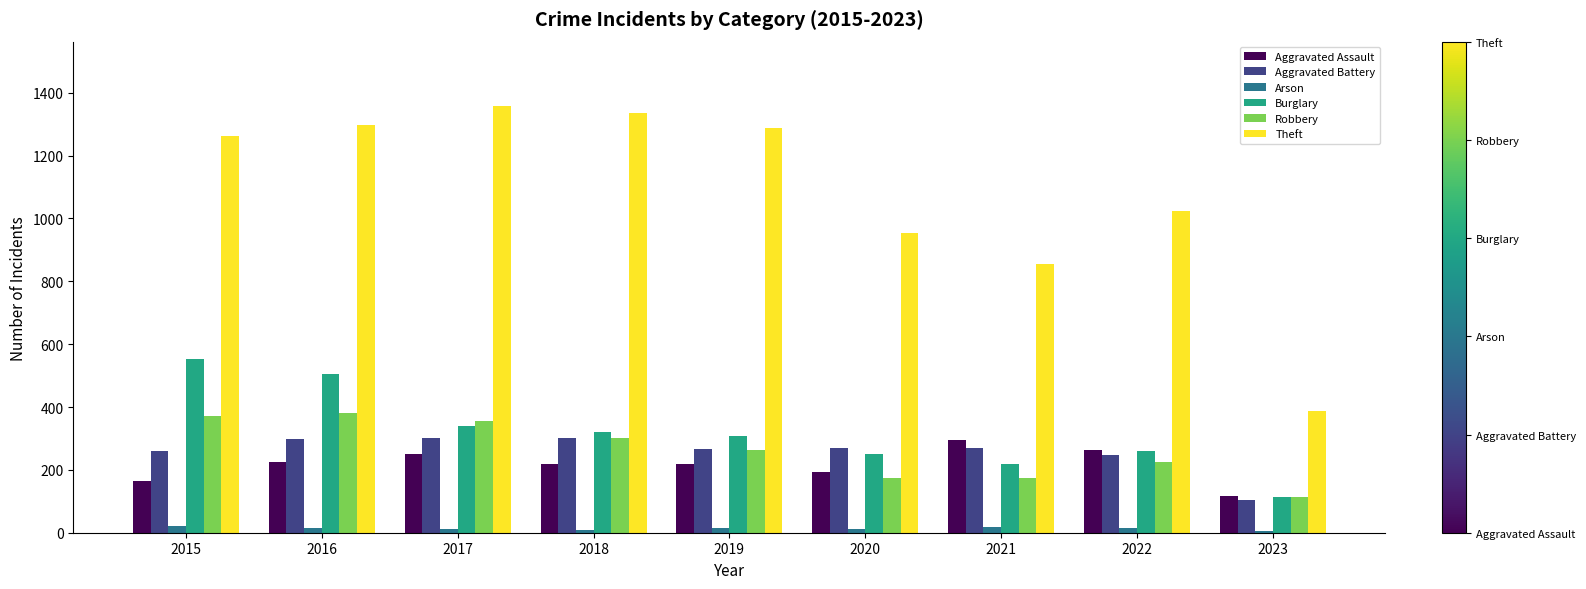

What is the total value across all series at 2018?

2488